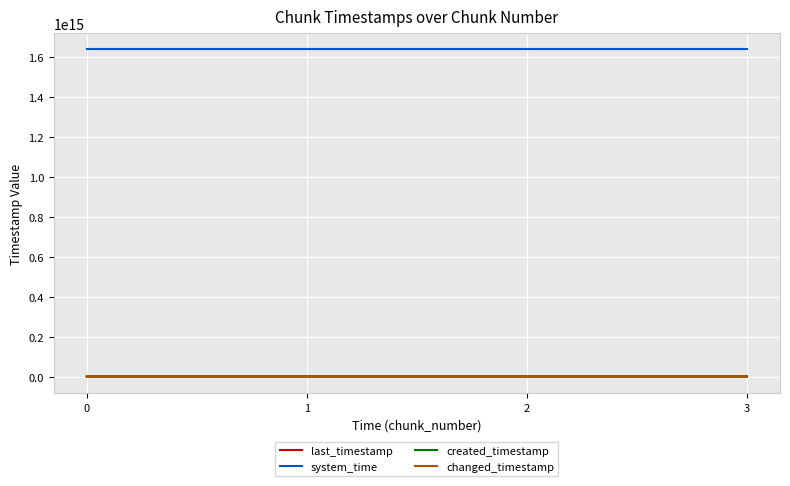

What is the total value across all series at 0?

1650158181124073